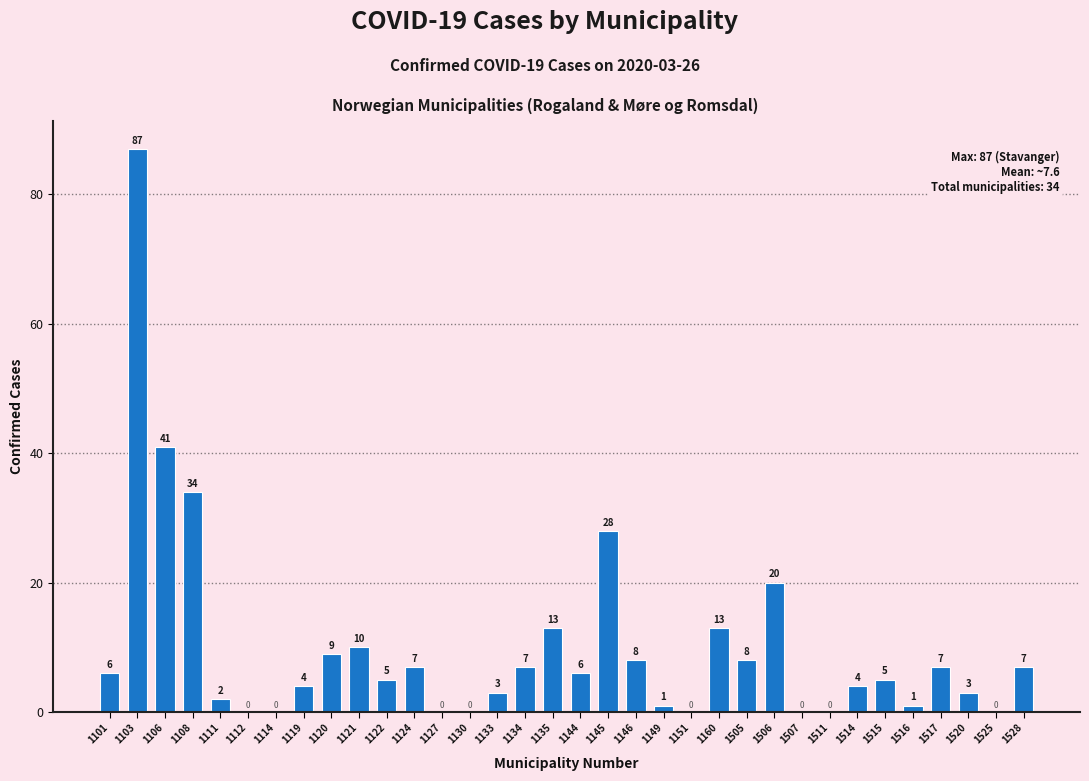

Reading left to right, list all the values displayed in this chart.

1101=6	1103=87	1106=41	1108=34	1111=2	1112=0	1114=0	1119=4	1120=9	1121=10	1122=5	1124=7	1127=0	1130=0	1133=3	1134=7	1135=13	1144=6	1145=28	1146=8	1149=1	1151=0	1160=13	1505=8	1506=20	1507=0	1511=0	1514=4	1515=5	1516=1	1517=7	1520=3	1525=0	1528=7